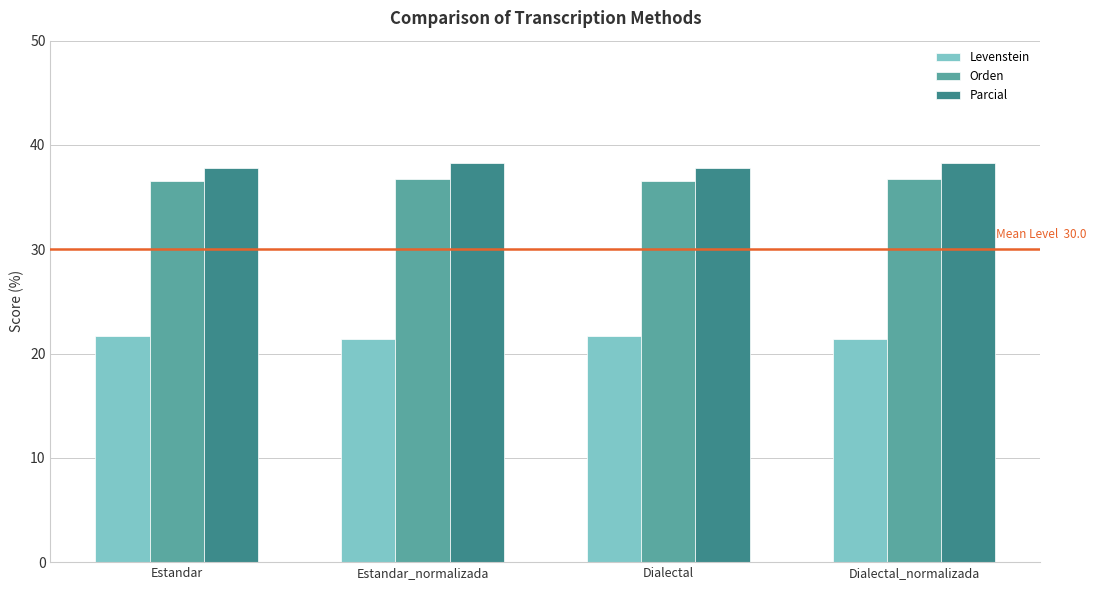

What is the maximum value for Orden?

36.7